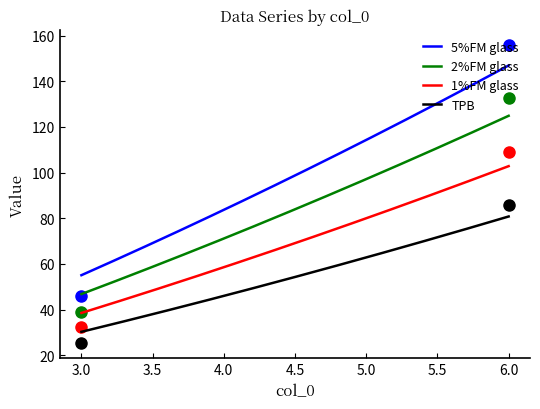

List the series in order of their peak value, highest first.

5%FM glass, 2%FM glass, 1%FM glass, TPB